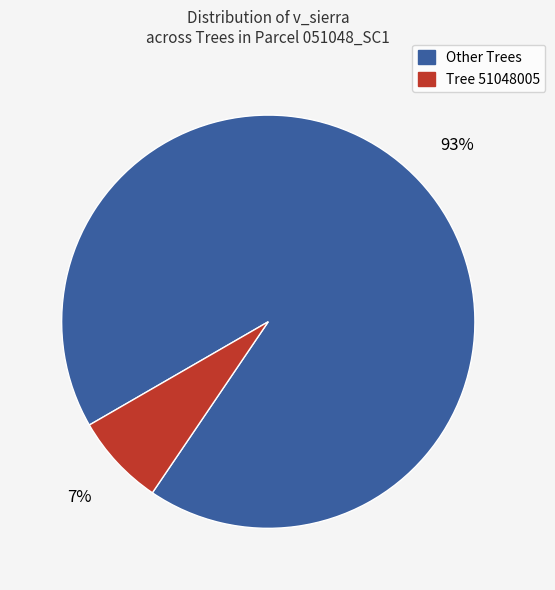

Does any single category account for the majority?

Yes